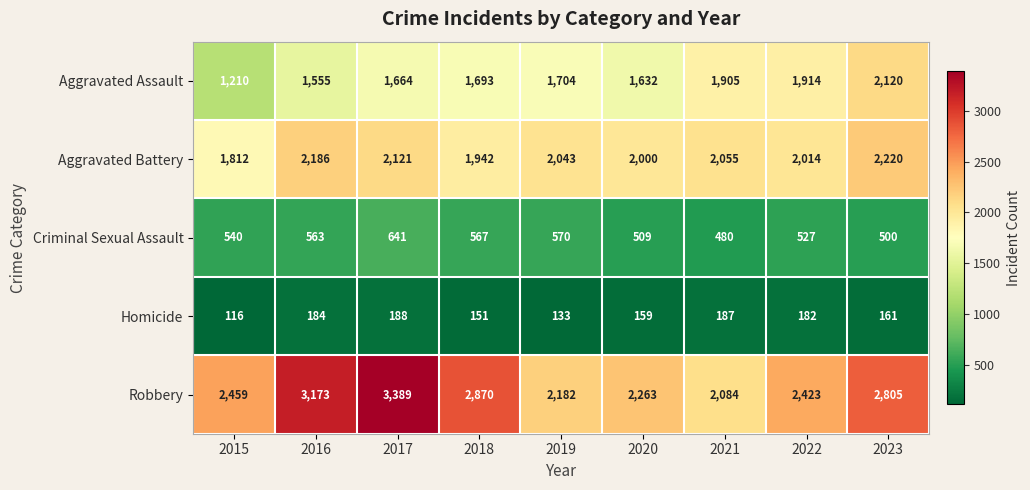

Which series has the largest total across all categories?

Robbery